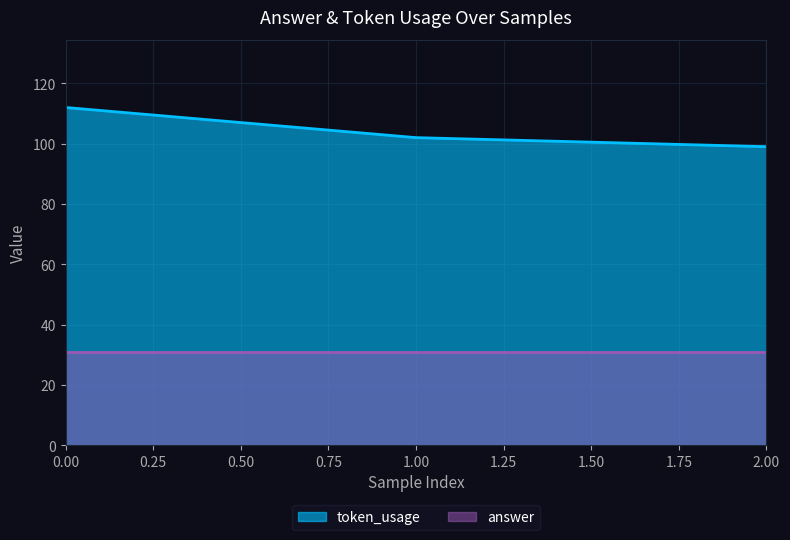

The value of token_usage at 1.00 is 167. True or false?

False